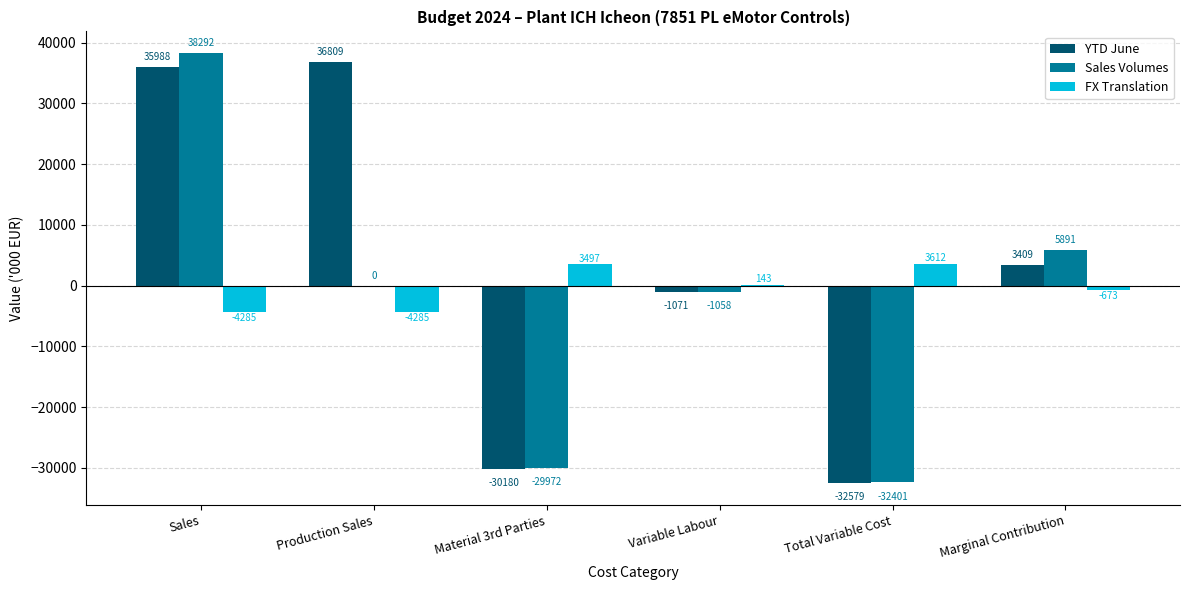

What is the maximum value shown in the chart?

38292.1